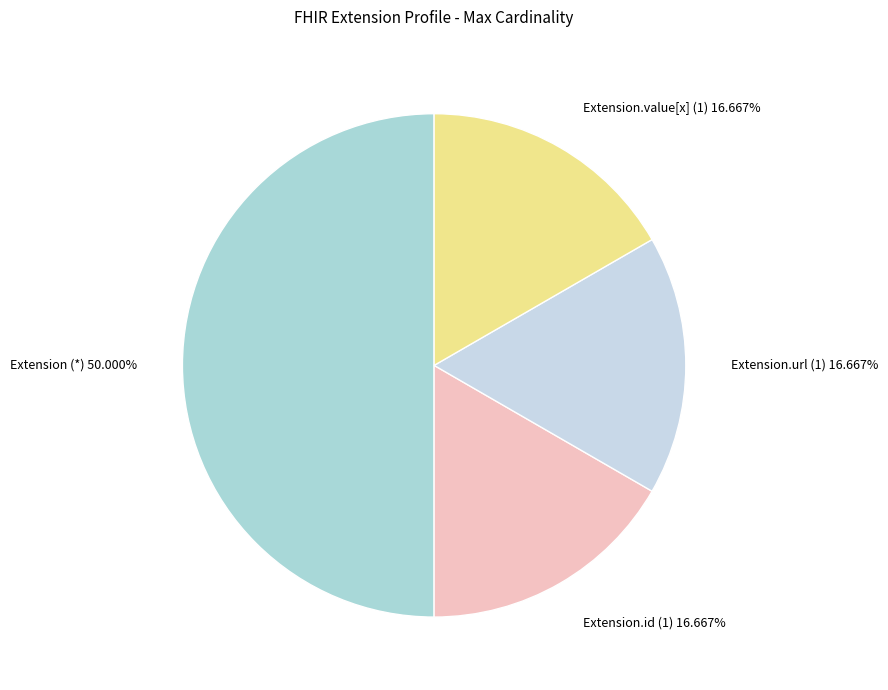

What is the largest slice in the pie chart?

Extension (*)